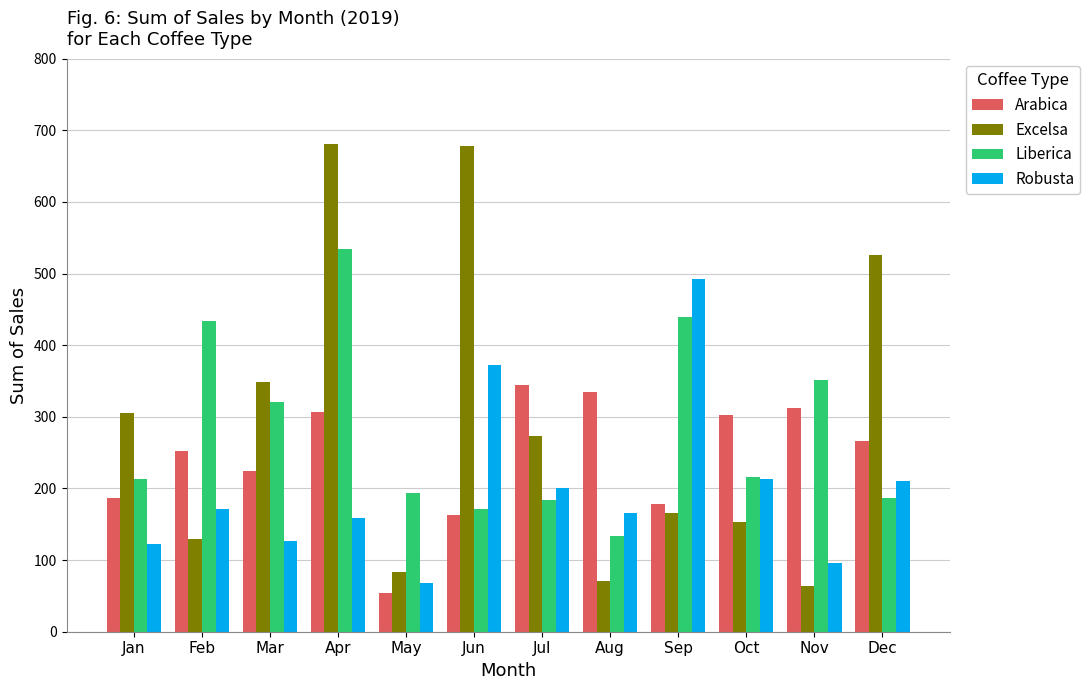

Which label corresponds to the smallest value in the chart?

May